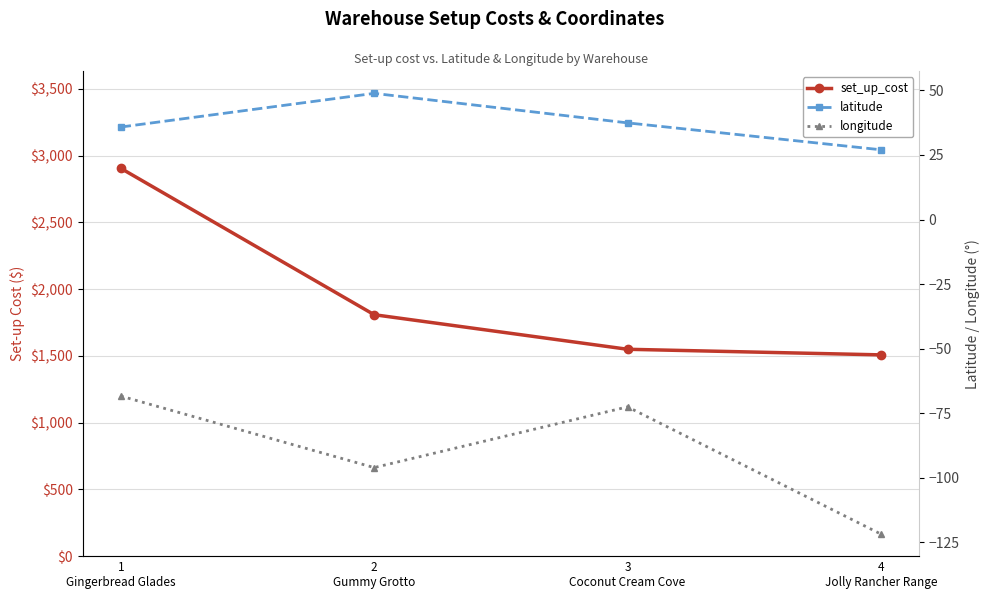

What position from the left is 3
Coconut Cream Cove?

3